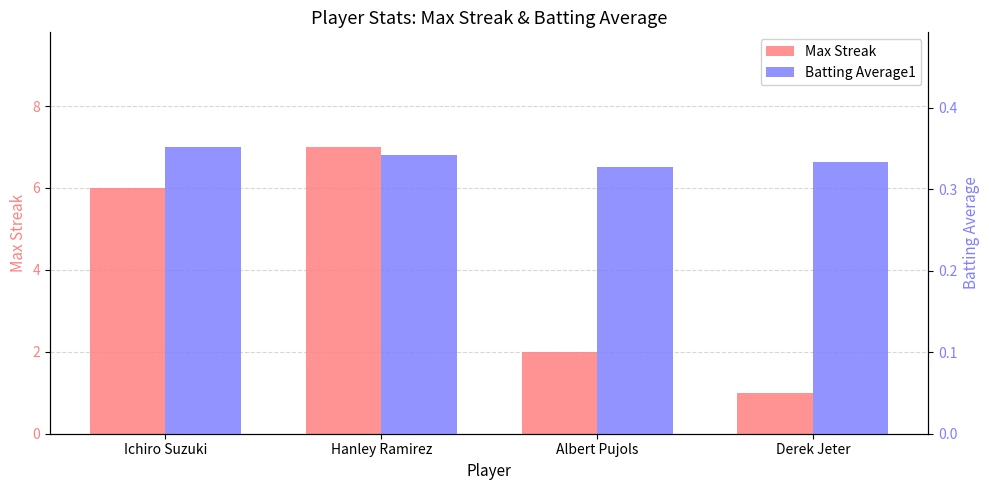

What is the sum of all Batting Average1 values?

1.4